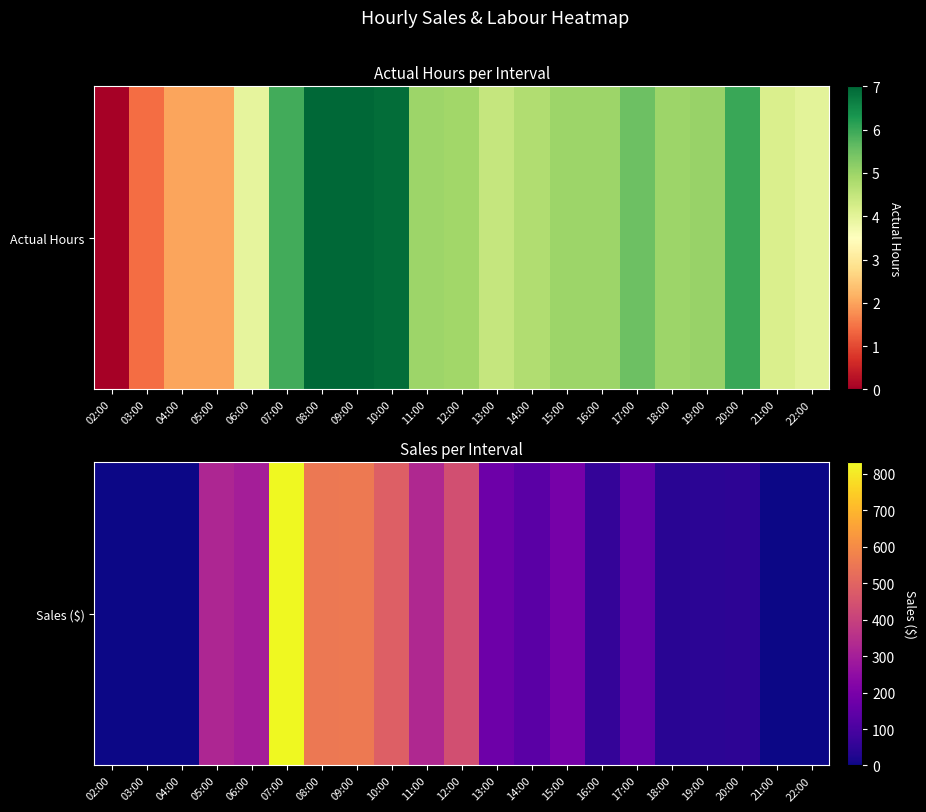

What is the greatest value displayed?

830.8